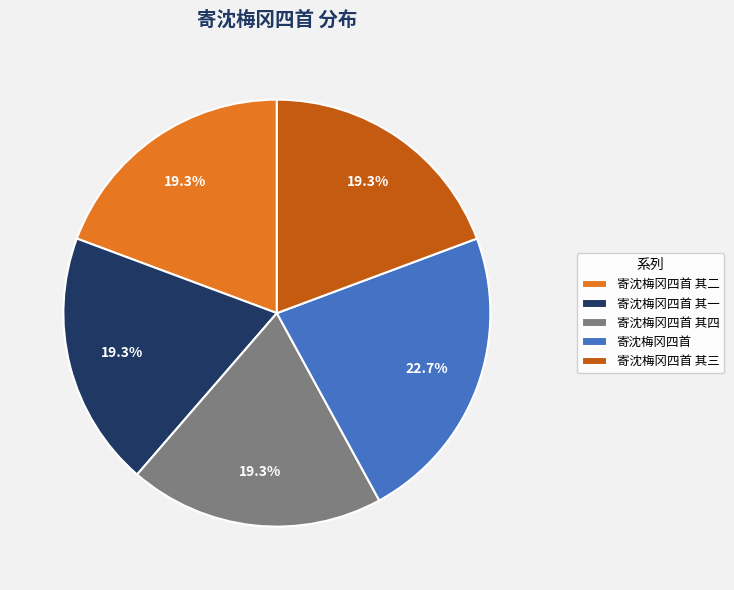

To the nearest percent, what is the combined percentage of 寄沈梅冈四首 and 寄沈梅冈四首 其二?

42%